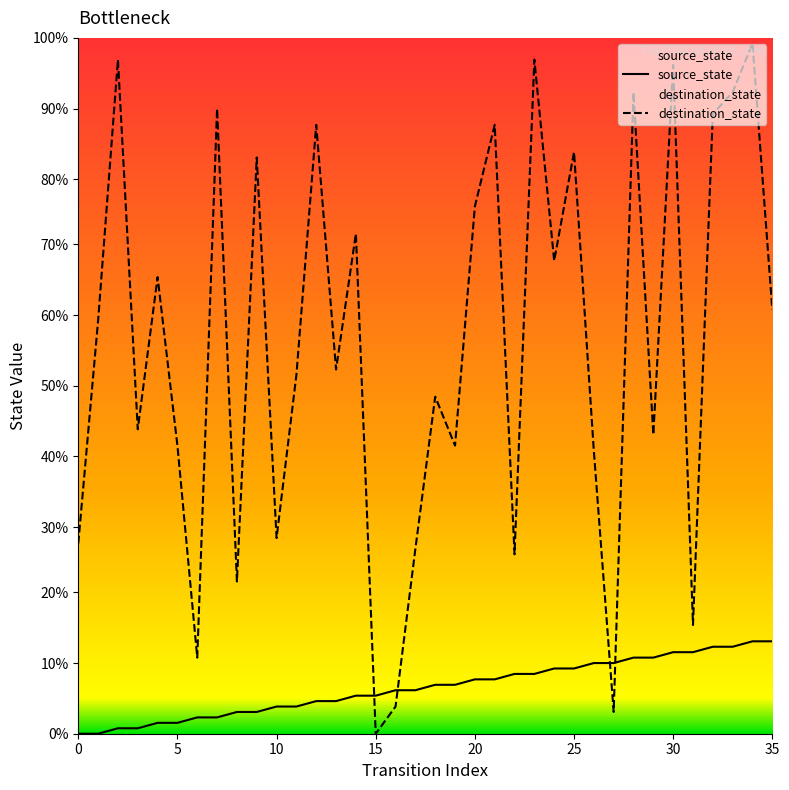

What are all the series names shown in the legend?

source_state, destination_state